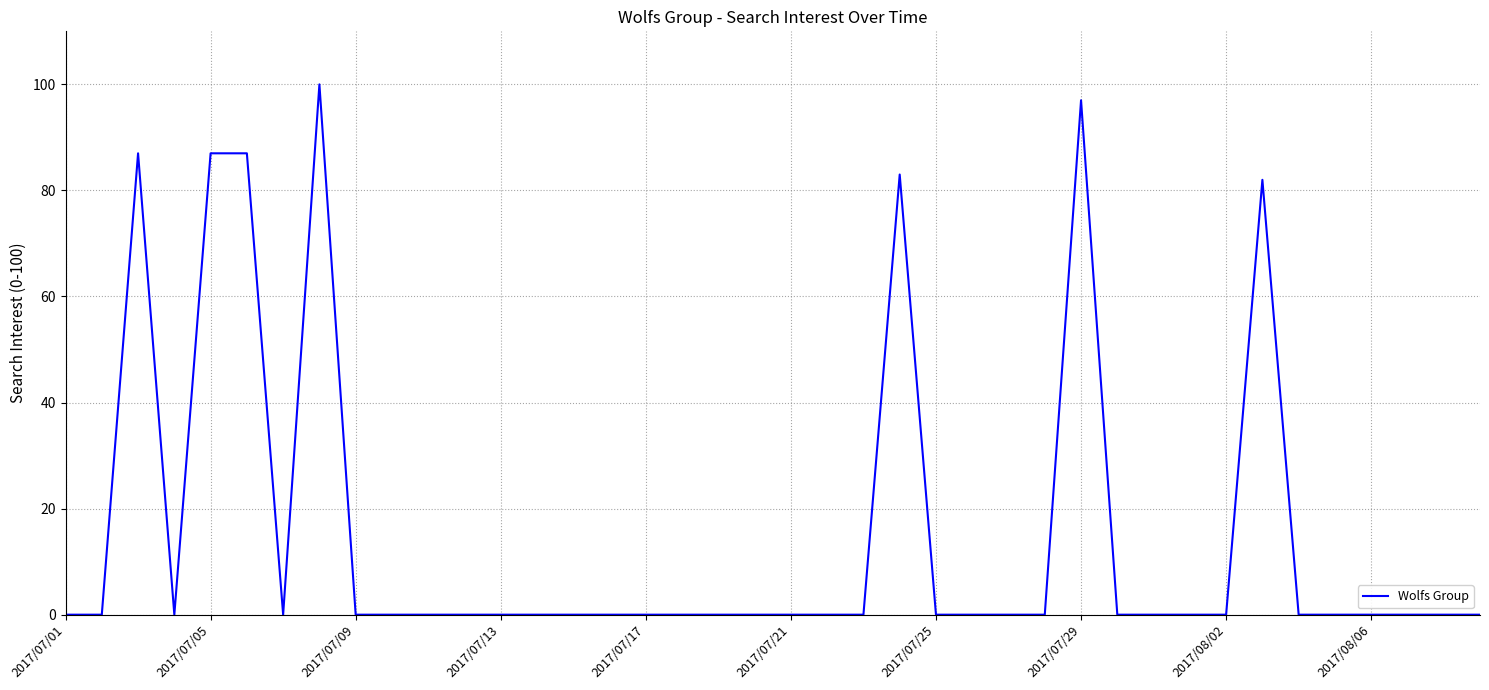

What is the sum of all values?

623